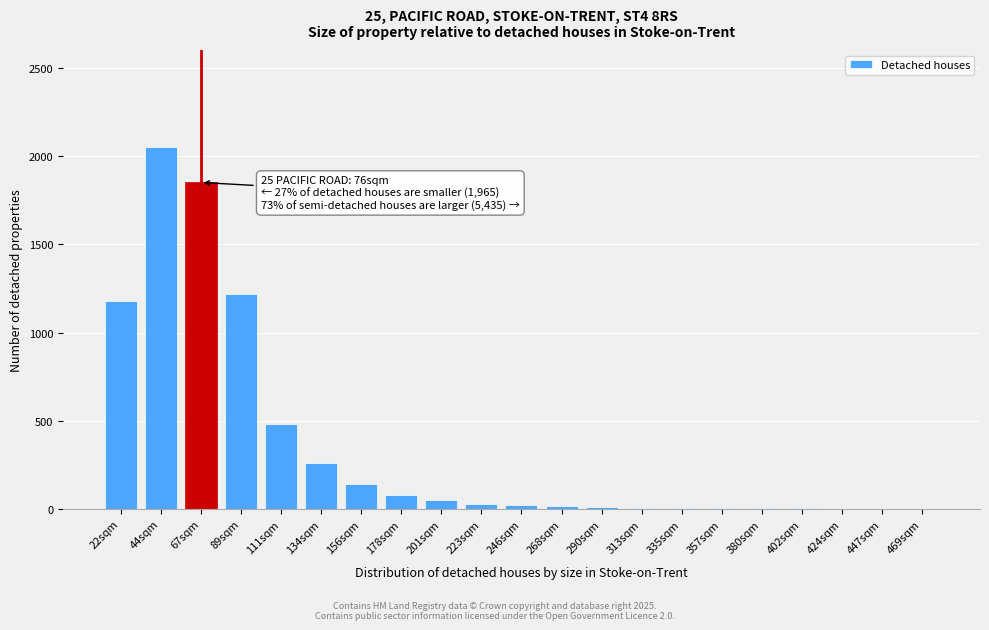

What is the change in value from 44sqm to 89sqm?

-830